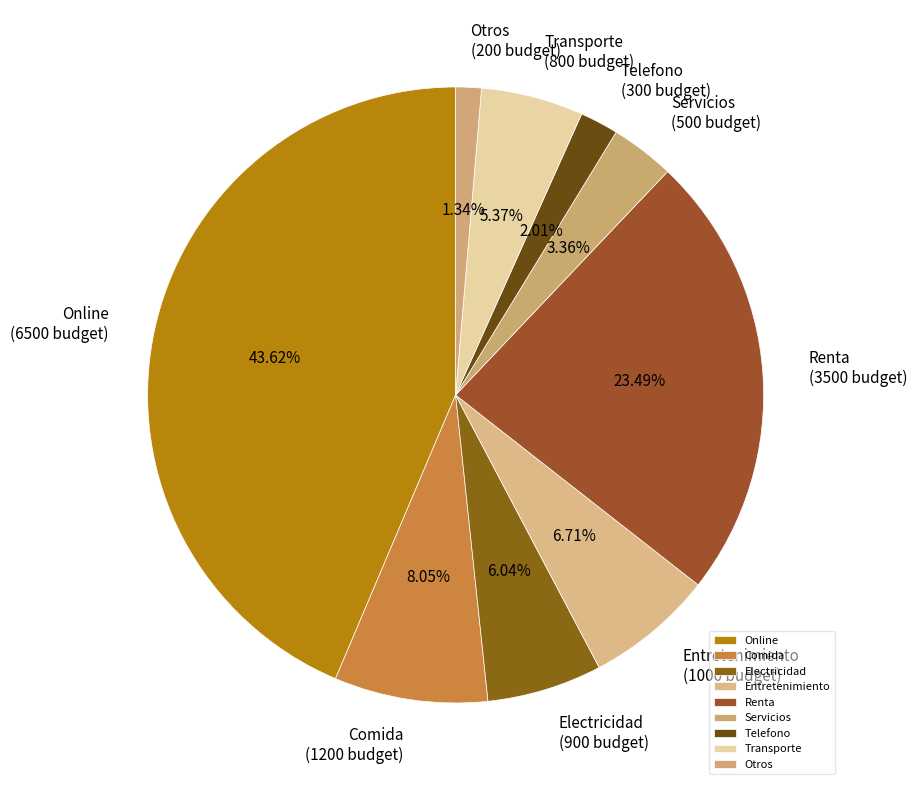

To the nearest percent, what is the average slice percentage?

11%